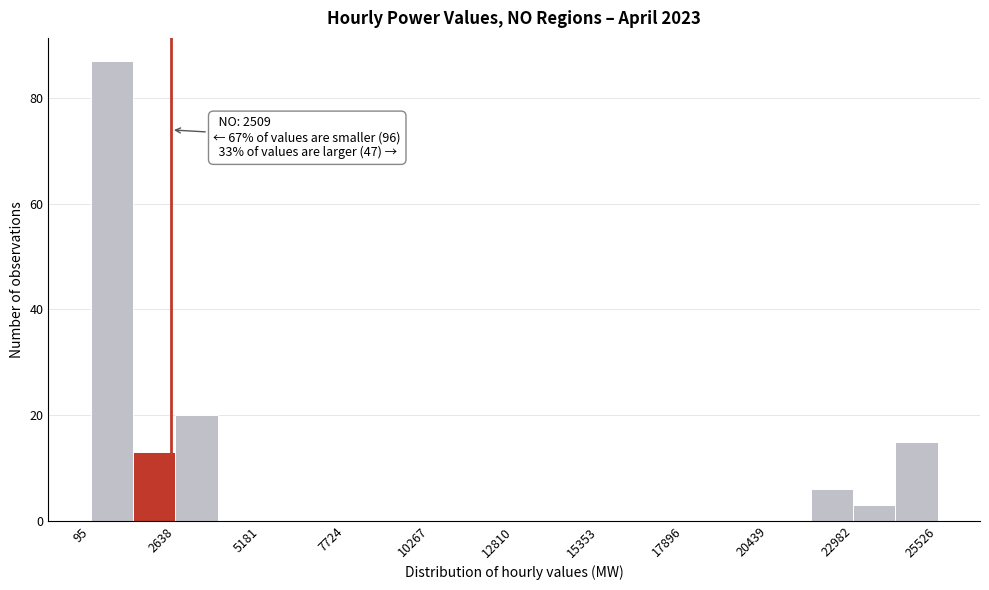

Read against the x-axis, roughly where is the centre of the tallest bar?

500